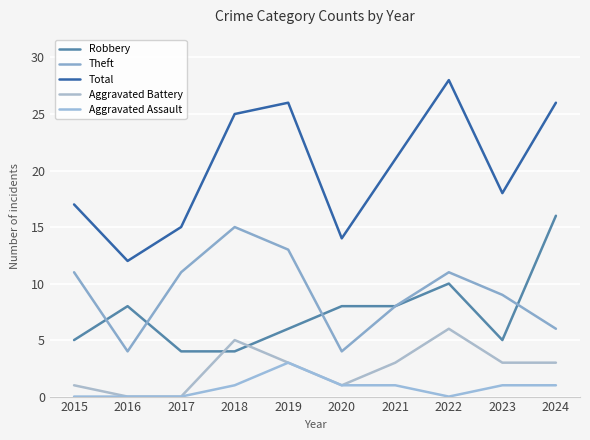

Reading left to right, list all the values displayed in this chart.

Robbery: 5	8	4	4	6	8	8	10	5	16
Theft: 11	4	11	15	13	4	8	11	9	6
Total: 17	12	15	25	26	14	21	28	18	26
Aggravated Battery: 1	0	0	5	3	1	3	6	3	3
Aggravated Assault: 0	0	0	1	3	1	1	0	1	1